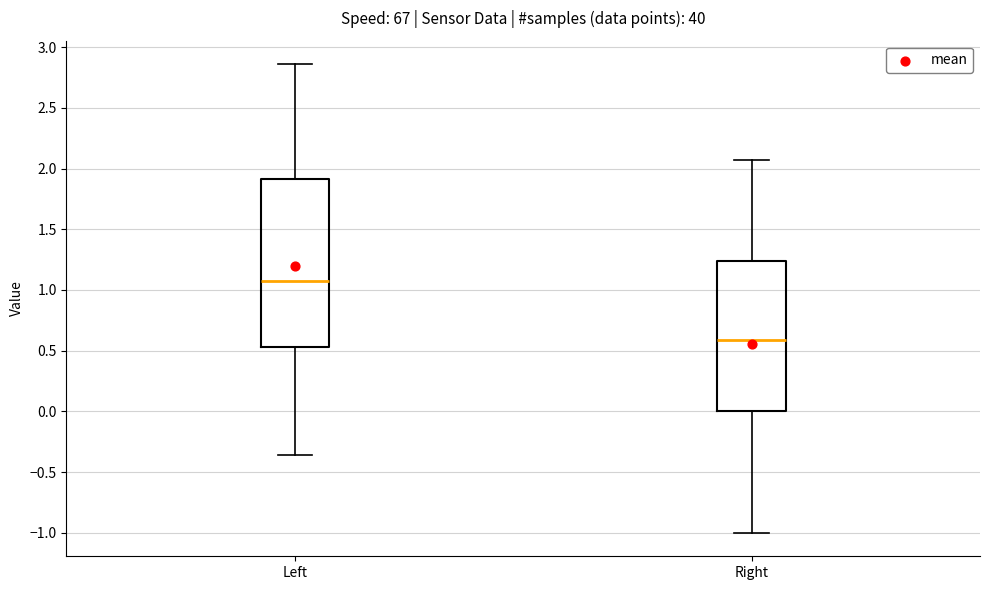

Which box's median line is the highest?

Left